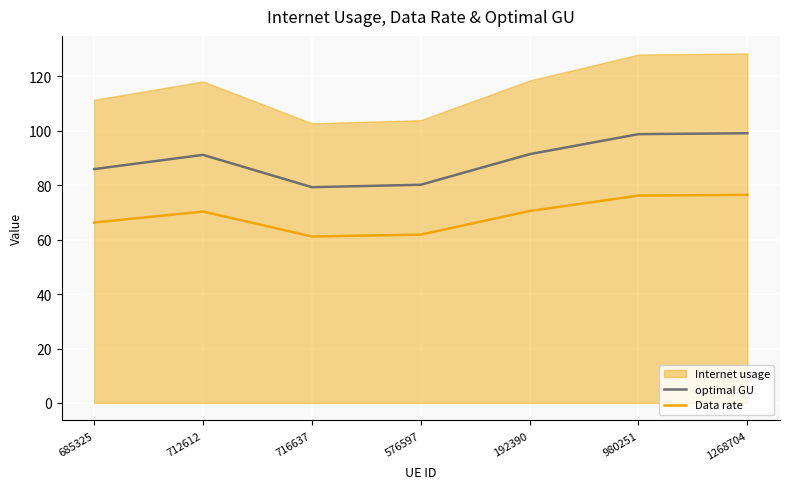

The optimal GU series shows 151.4 at 980251. True or false?

False